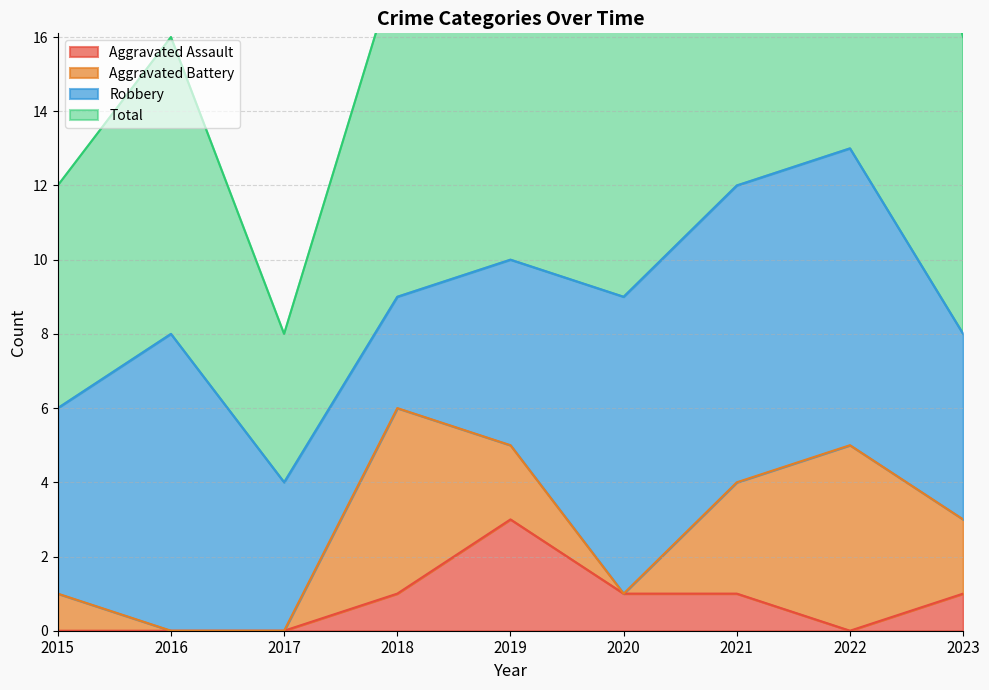

True or false: Aggravated Assault has a value of 3 at 2019.

True